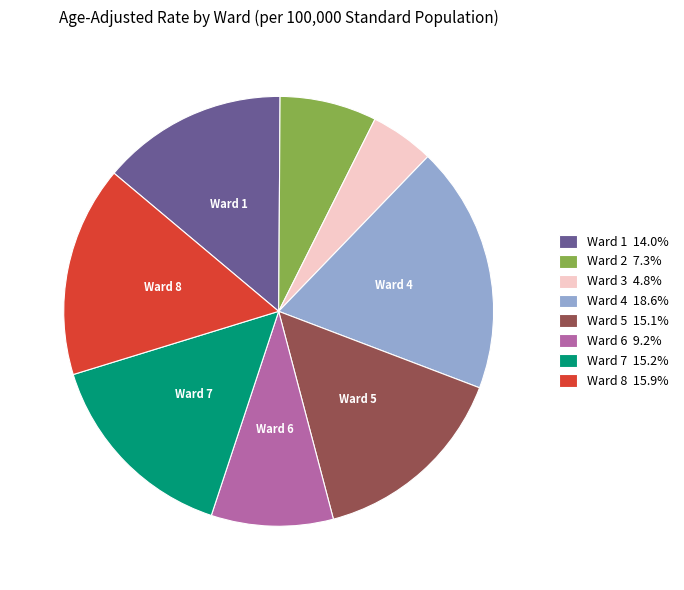

Is there any slice that represents more than half of the pie?

No